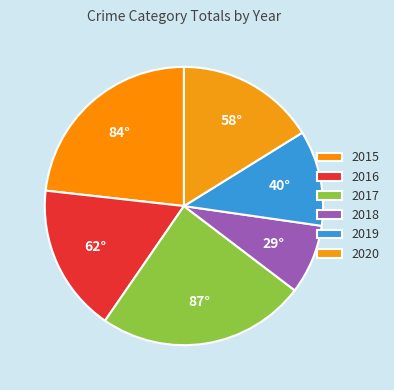

What is the largest slice in the pie chart?

2017